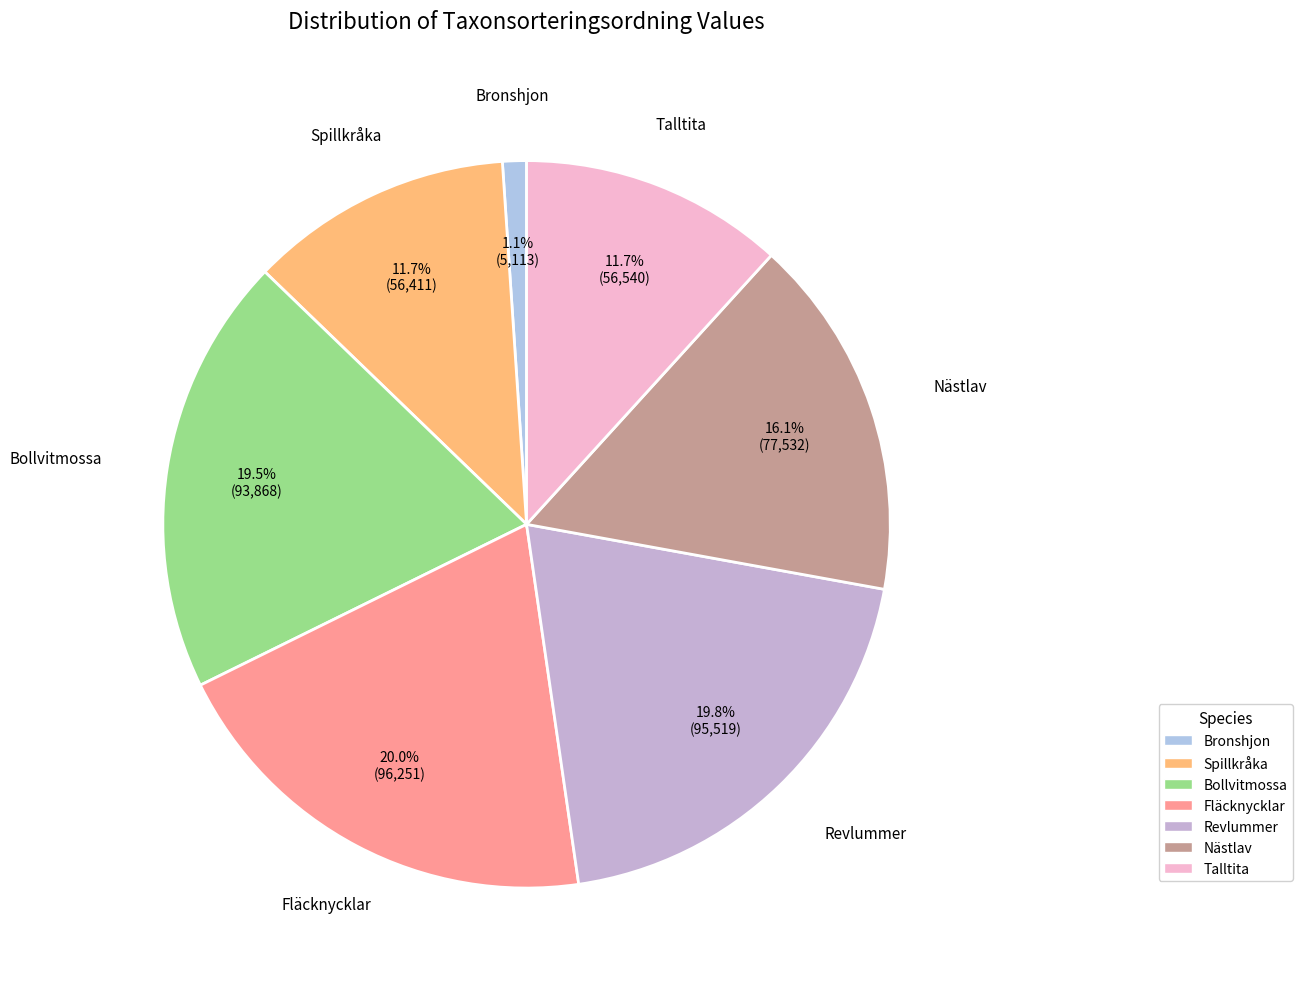

Which has a higher value, Nästlav or Revlummer?

Revlummer